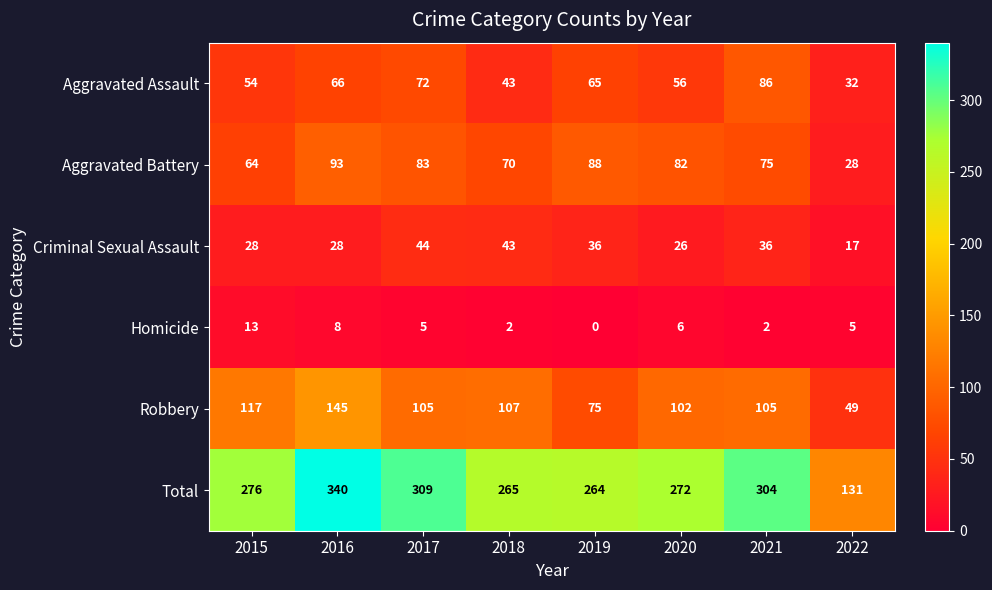

What is the difference between the highest and lowest values at 2021?

302